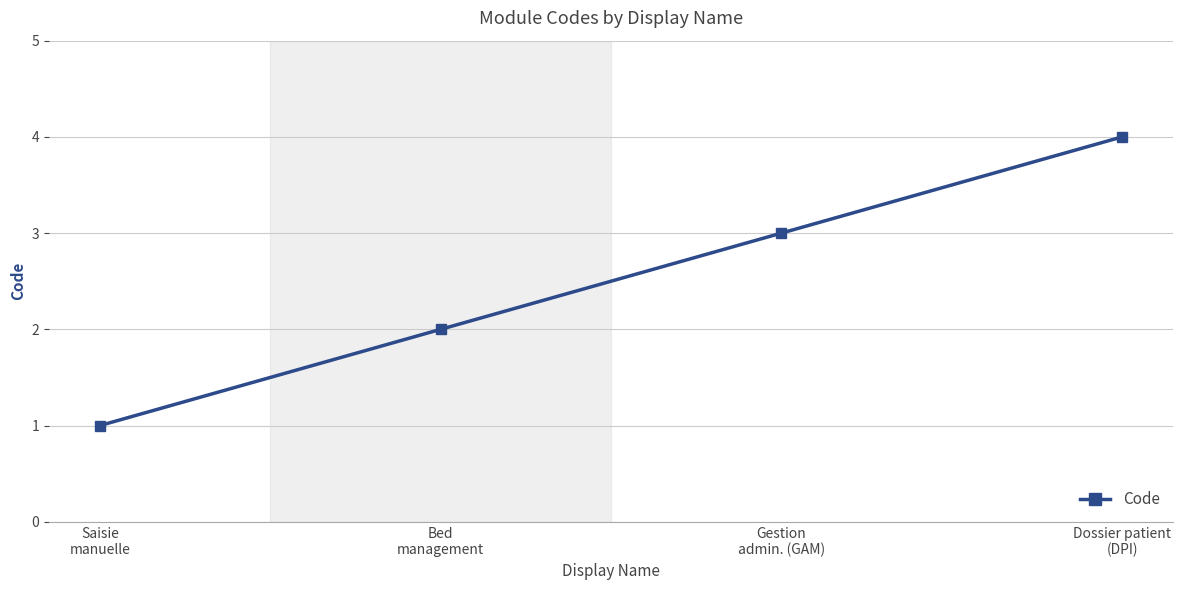

What is the sum of the values at Saisie
manuelle and Bed
management?

3